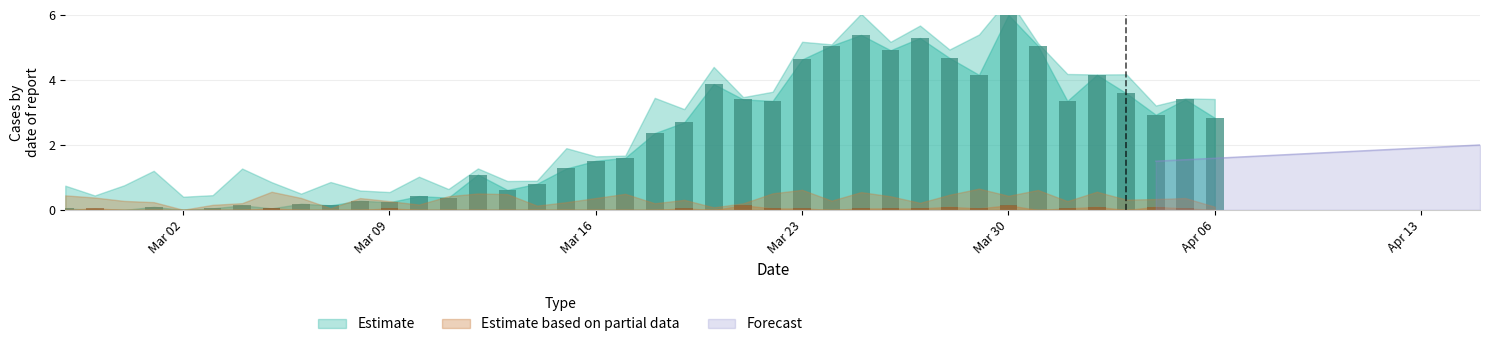

Reading left to right, transcribe all the data shown in this chart.

value: 0.0	0.0	0.0	0.1	0.0	0.0	0.1	0.0	0.2	0.1	0.3	0.2	0.4	0.4	1.1	0.6	0.8	1.3	1.5	1.6	2.4	2.7	3.9	3.4	3.4	4.6	5.1	5.4	4.9	5.3	4.7	4.2	6.0	5.1	3.4	4.2	3.6	2.9	3.4	2.8
not-confirmed: 0.0	0.0	0.0	0.0	0.0	0.0	0.0	0.0	0.0	0.0	0.0	0.0	0.0	0.0	0.0	0.0	0.0	0.0	0.0	0.0	0.0	0.0	0.0	0.1	0.0	0.0	0.0	0.0	0.0	0.0	0.1	0.0	0.1	0.0	0.0	0.1	0.0	0.1	0.0	0.0